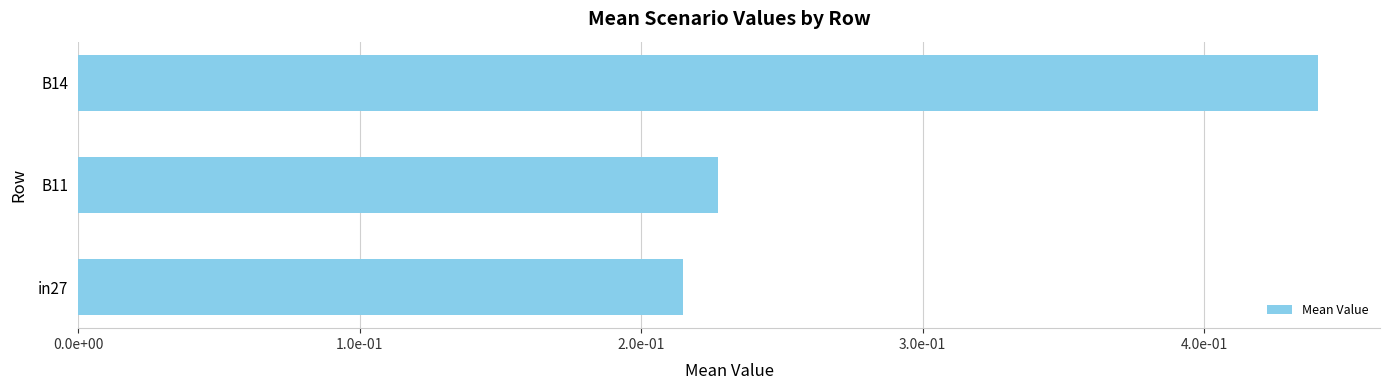

Are the bars horizontal?

Yes